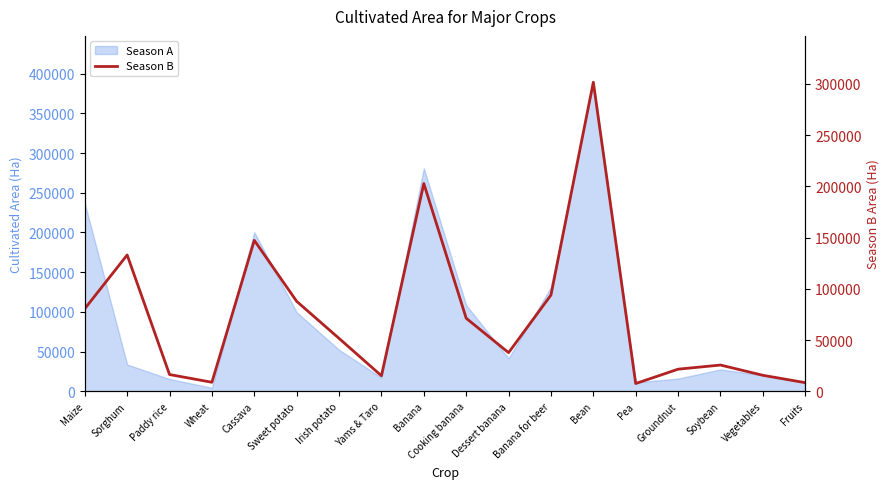

What is the maximum value shown in the chart?

301658